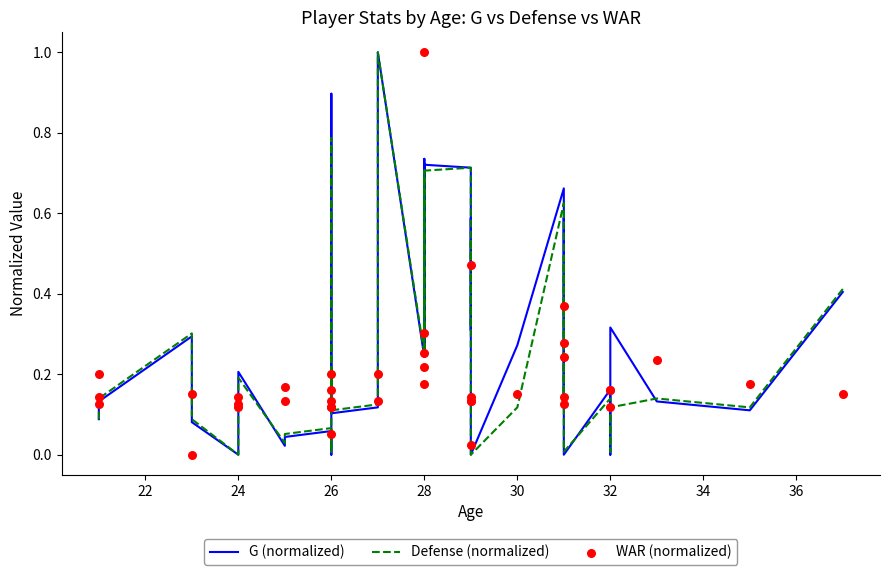

Which series contains the lowest Y value?

G (normalized)